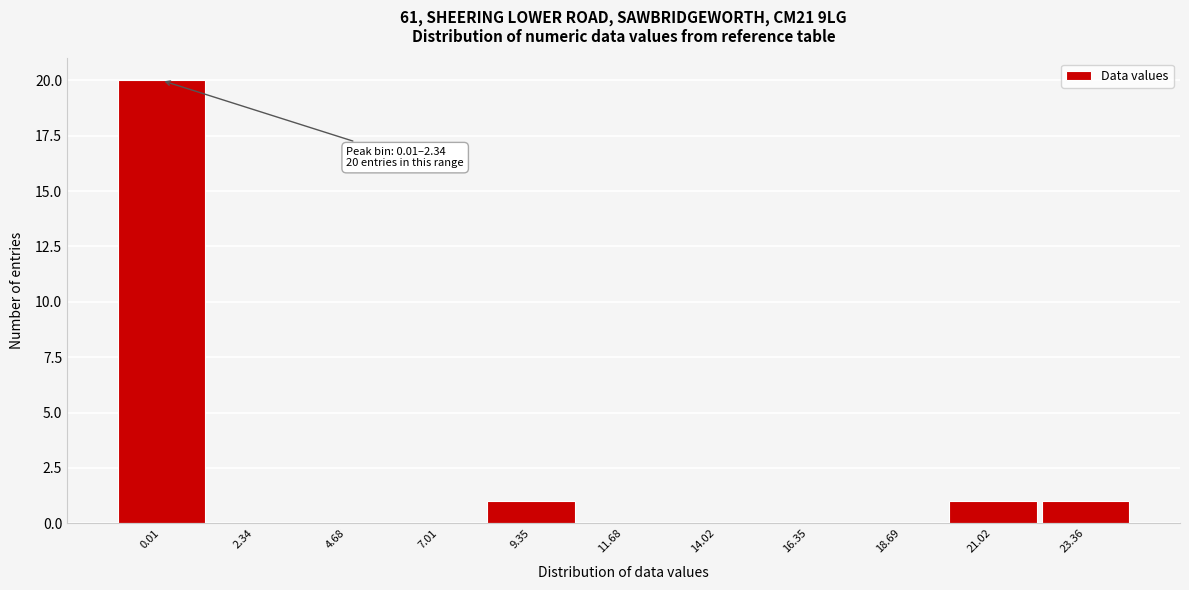

Reading left to right, list all the values displayed in this chart.

0.01=20	2.34=0	4.68=0	7.01=0	9.35=1	11.68=0	14.02=0	16.35=0	18.69=0	21.02=1	23.36=1